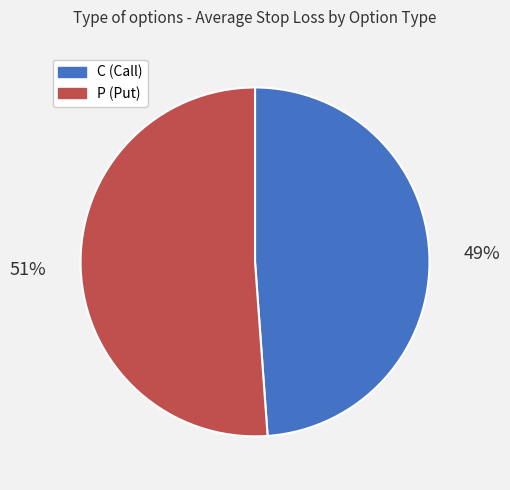

Rank the categories by value from lowest to highest.

C, P